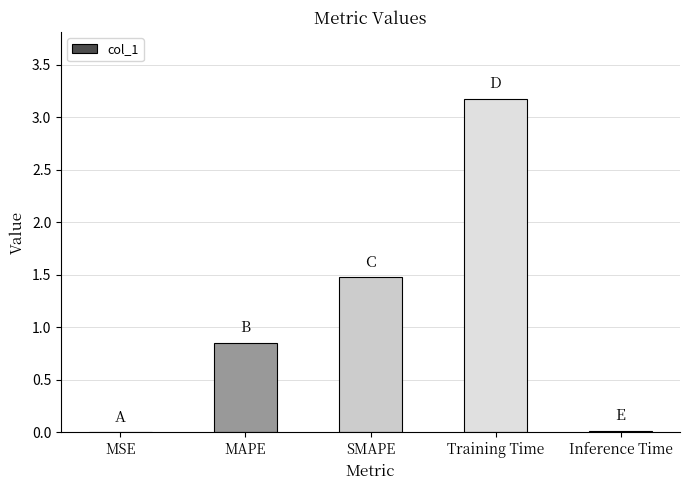

How many data points does each series have?

5